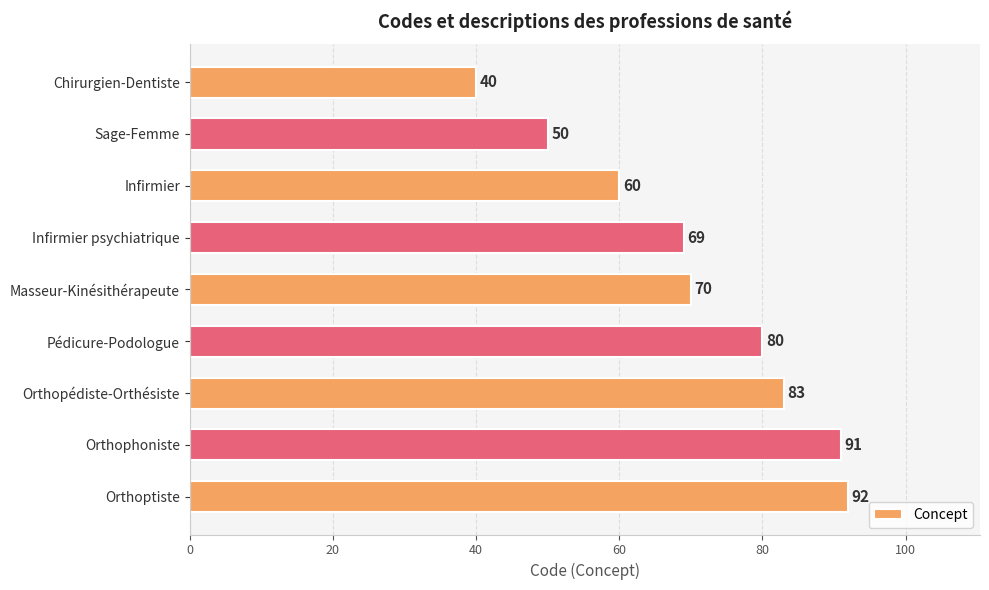

Reading top to bottom, transcribe all the data shown in this chart.

Chirurgien-Dentiste=40	Sage-Femme=50	Infirmier=60	Infirmier psychiatrique=69	Masseur-Kinésithérapeute=70	Pédicure-Podologue=80	Orthopédiste-Orthésiste=83	Orthophoniste=91	Orthoptiste=92